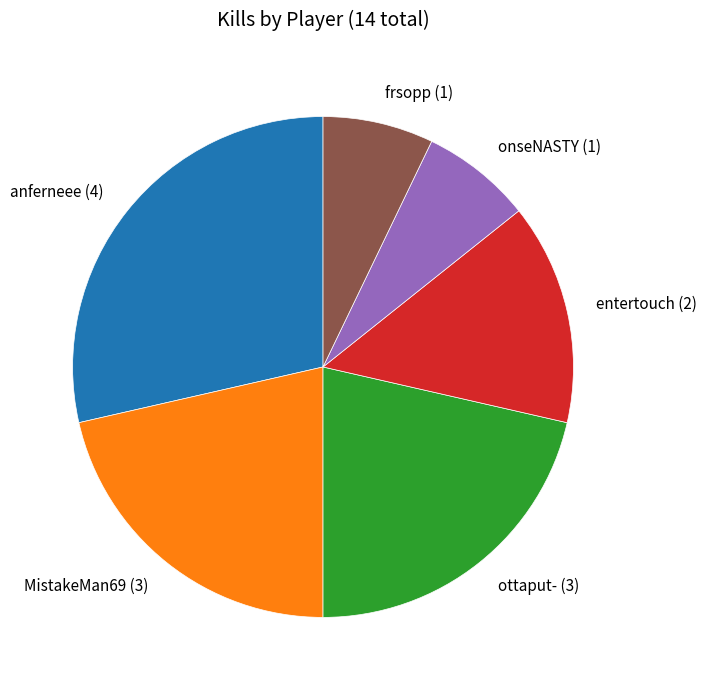

Which has a higher value, anferneee (4) or entertouch (2)?

anferneee (4)